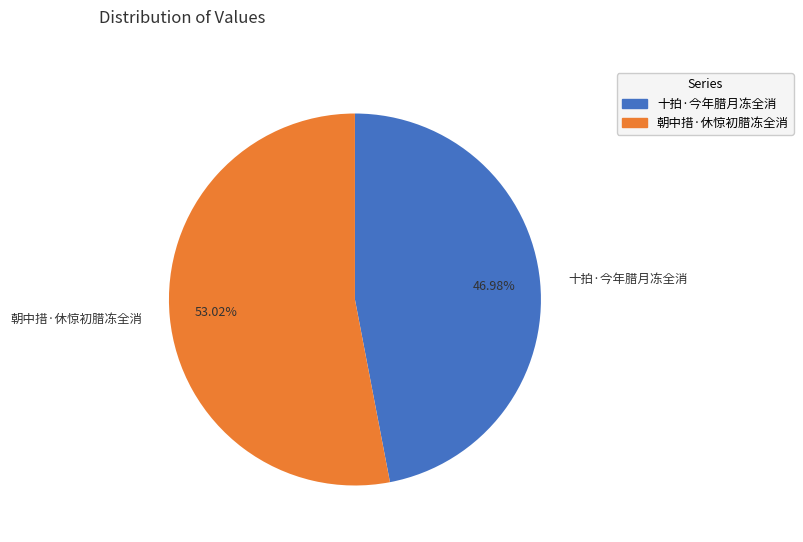

Does 朝中措·休惊初腊冻全消 account for over 50% of the chart?

Yes